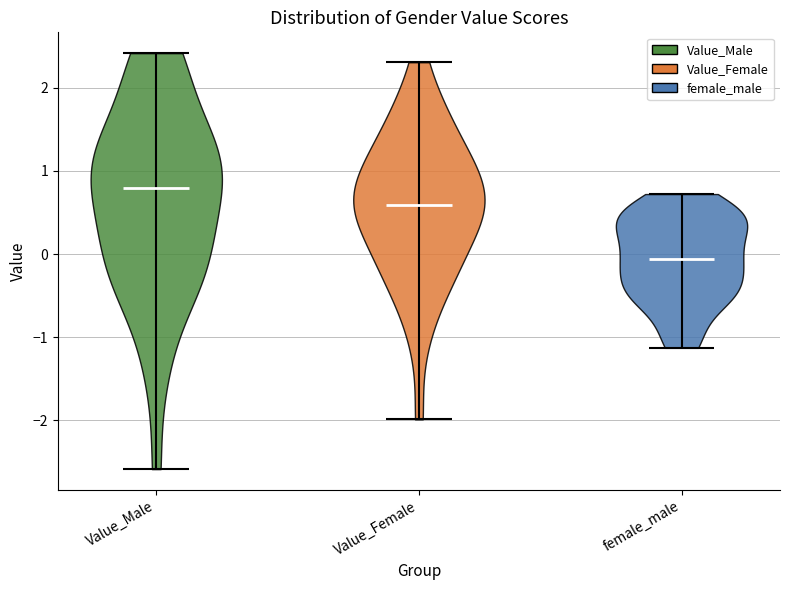

What is the lowest point the violin for Value_Female reaches on the y-axis? The values are not printed on the chart, so give them approximately, as read against the axis.

-2.0